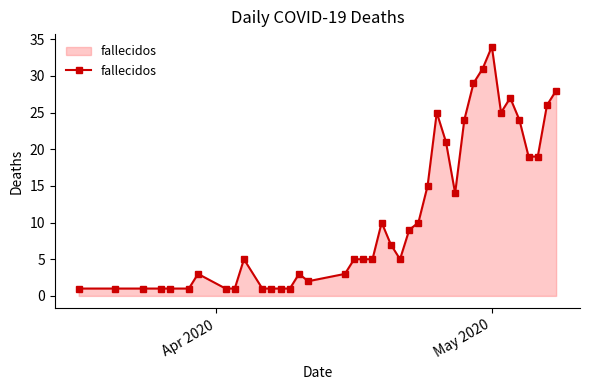

What is the value of the 21st point from the left?

10